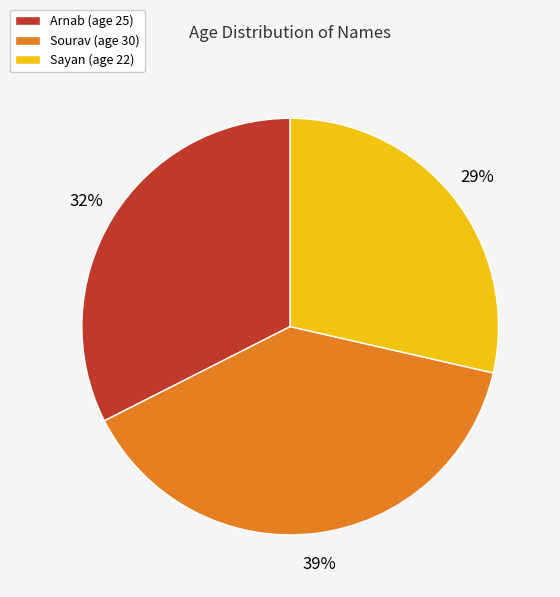

Count the number of slices in the pie.

3